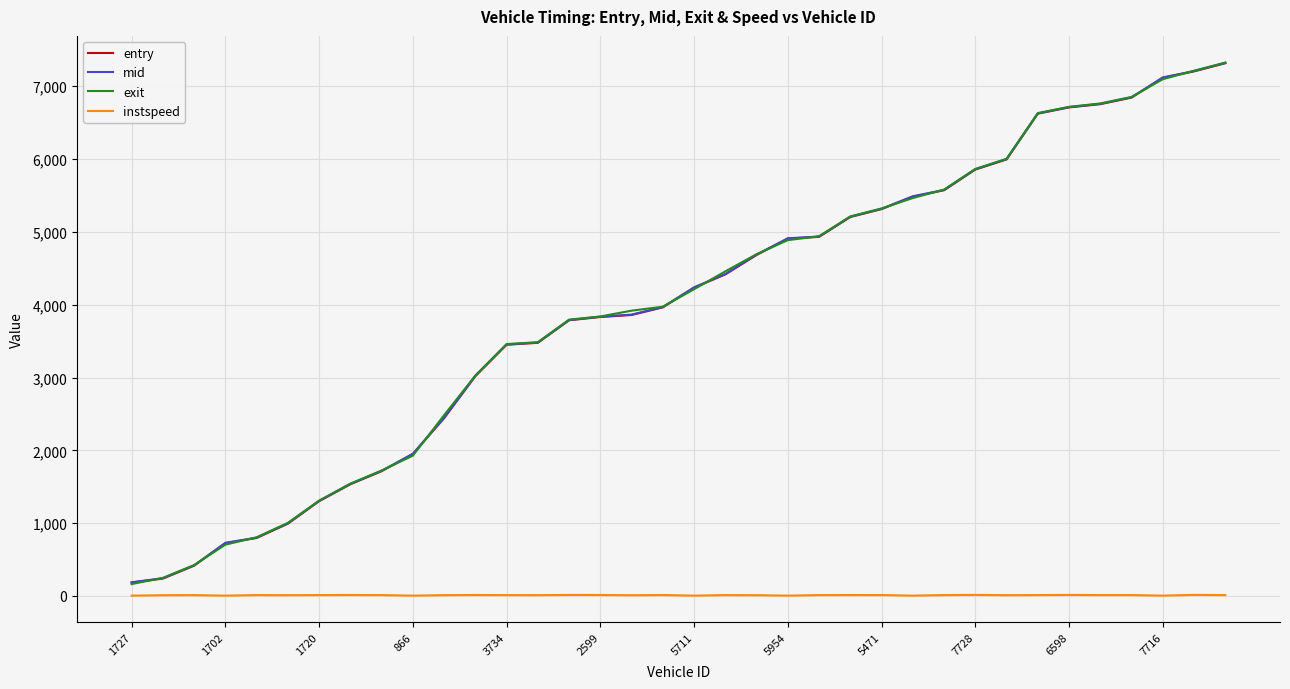

Is this an area chart (filled region under the line)?

No